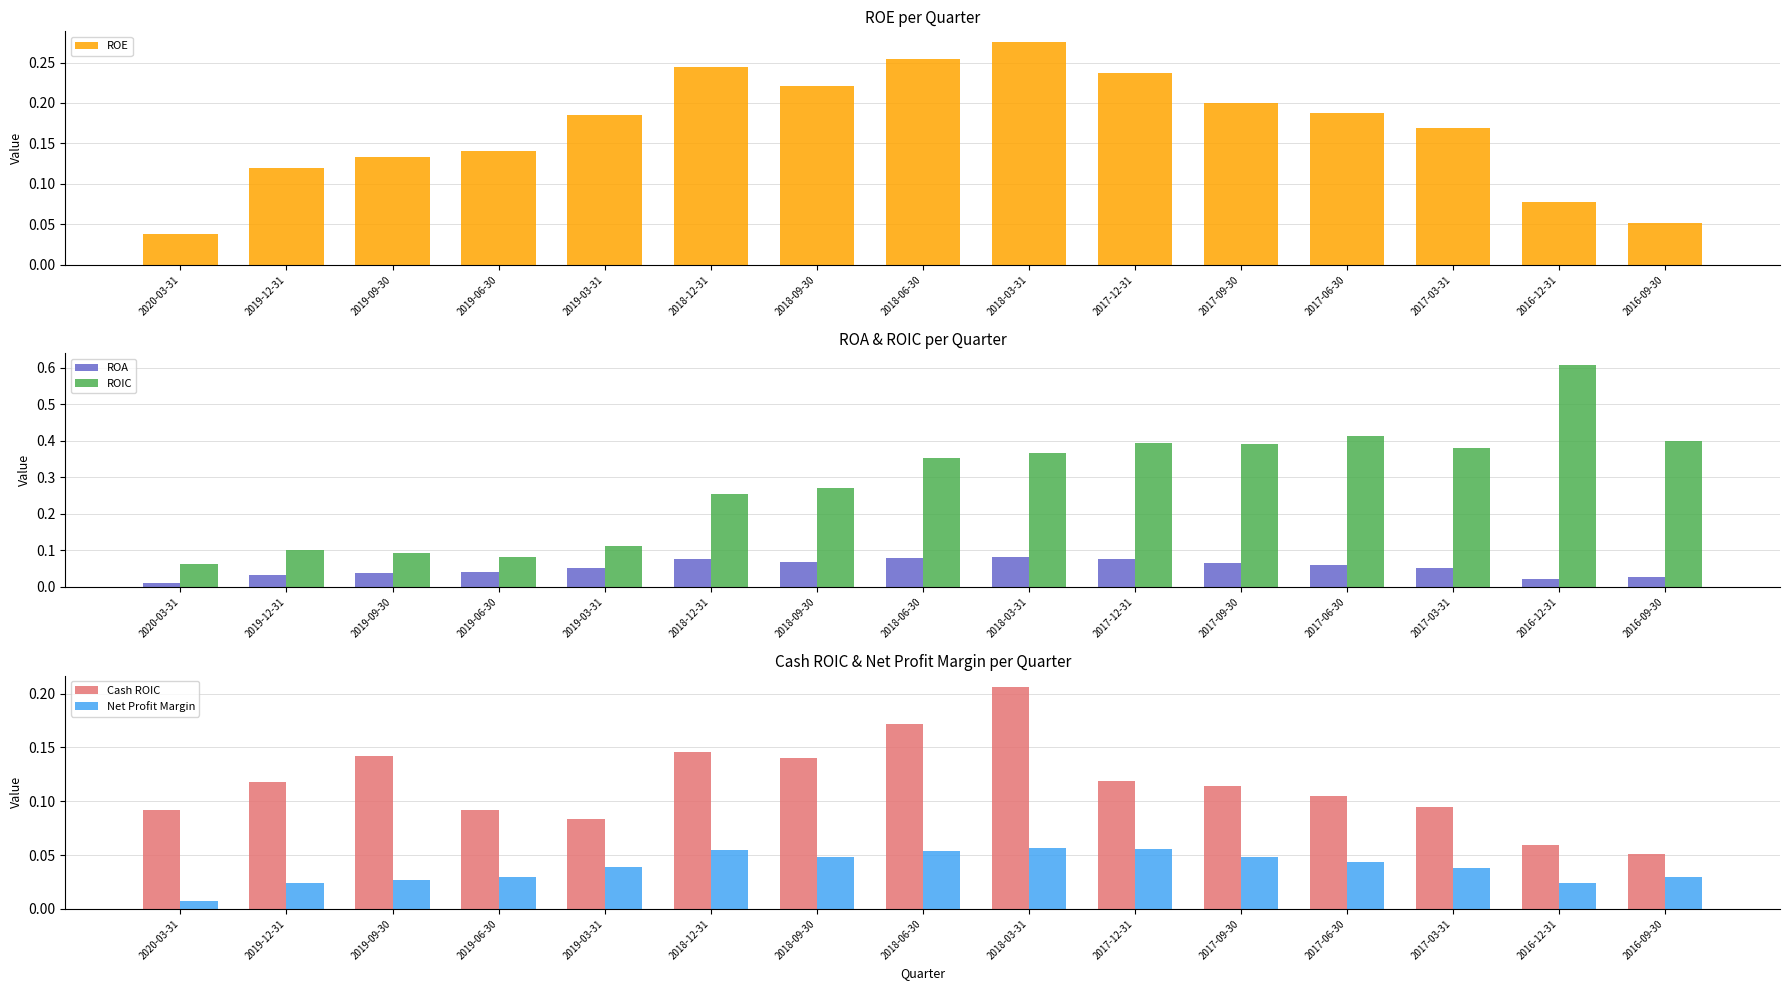

What is the total value across all series at 2017-09-30?

0.8